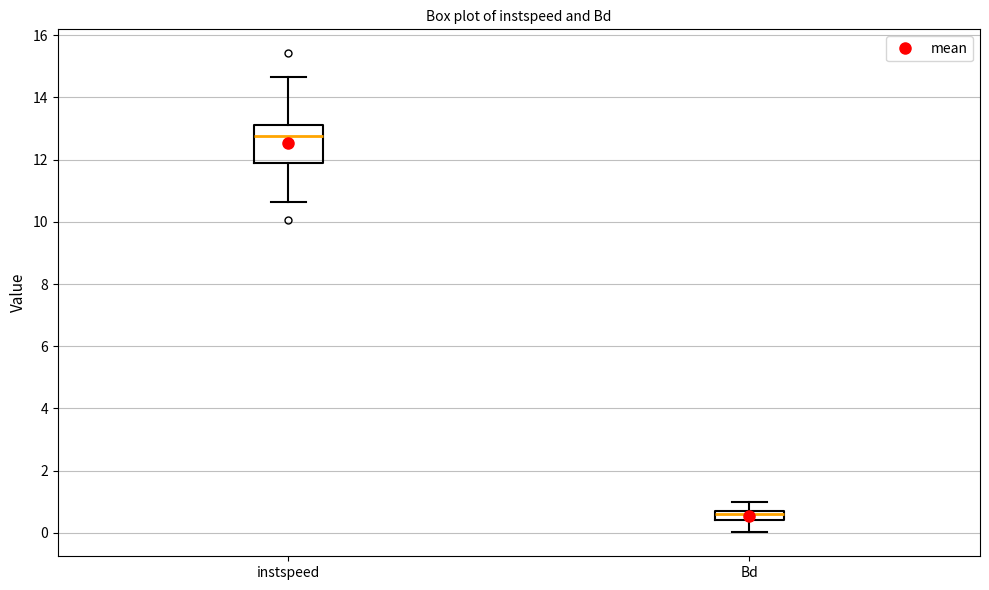

Where does the lower whisker of the box for Bd end on the y-axis? The values are not printed on the chart, so give them approximately, as read against the axis.

0.0